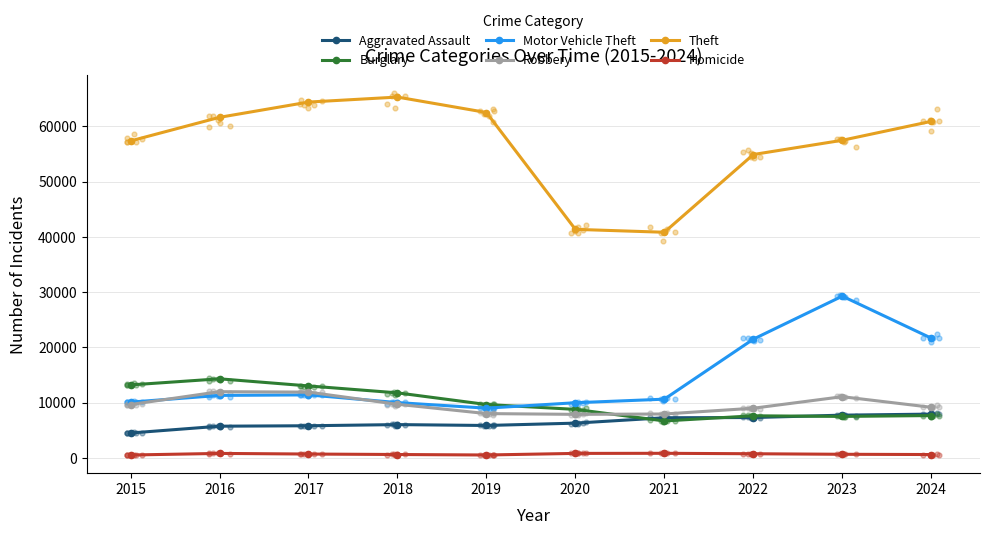

Which series reaches the minimum Y coordinate?

Homicide